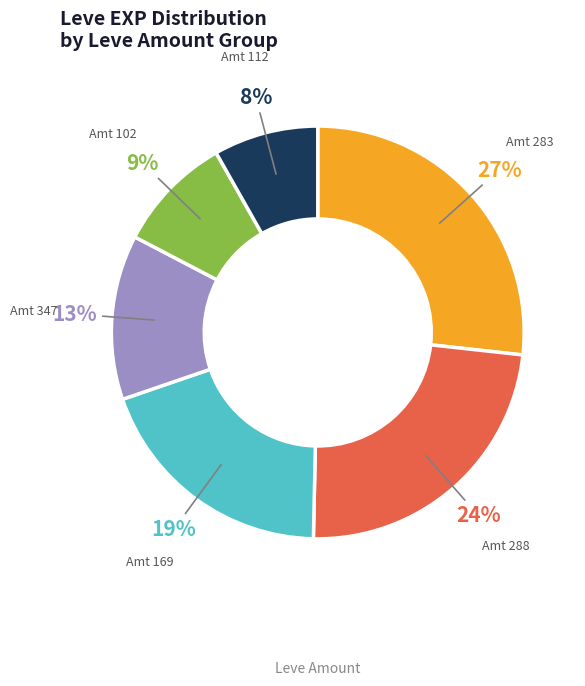

Is there any slice that represents more than half of the pie?

No